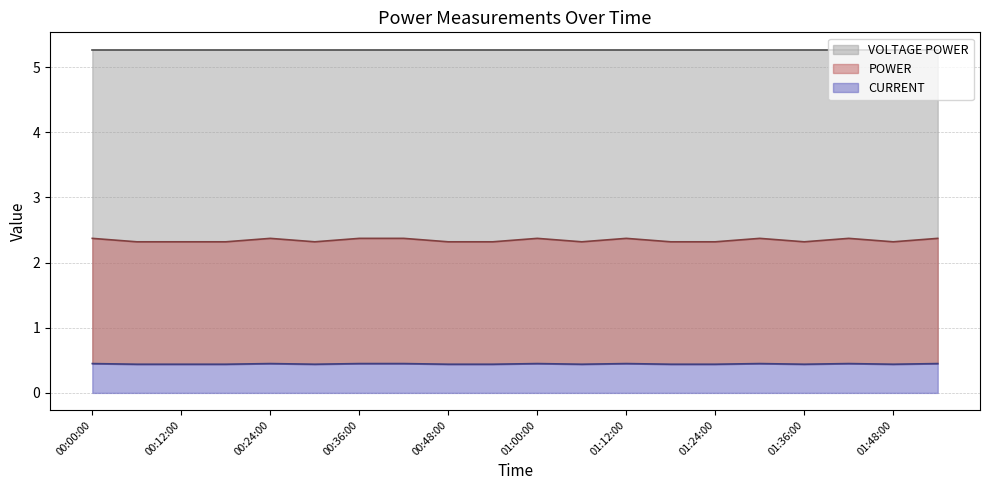

The value of POWER at 01:42:00 is 0.7. True or false?

False